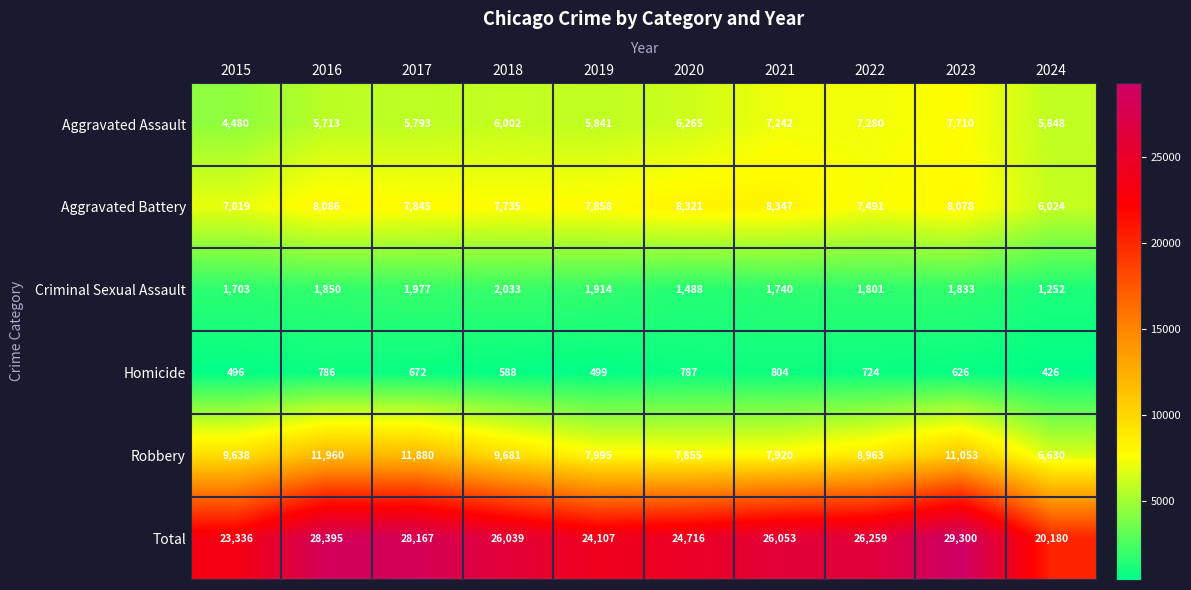

How many data points in Homicide are less than 672?

5